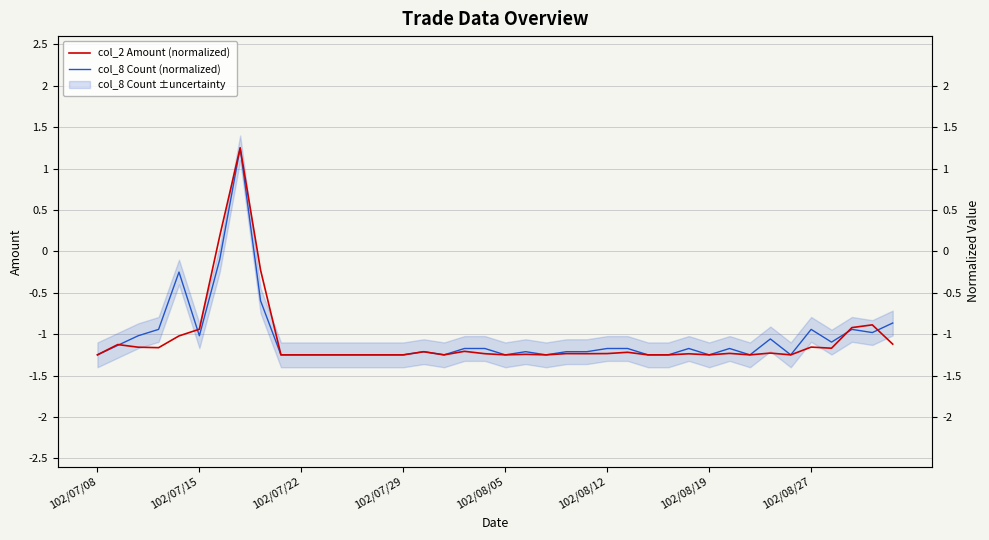

Rank the series at 11 from highest to lowest value.

col_2 Amount (normalized), col_8 Count (normalized)